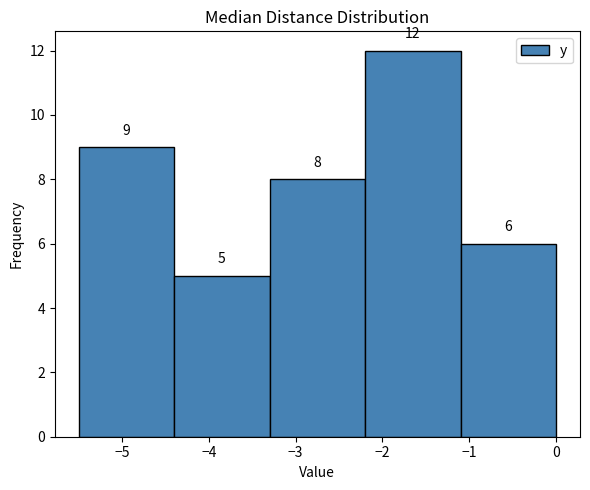

Over which range of the x-axis is the bar tallest?

-2.2 to -1.1